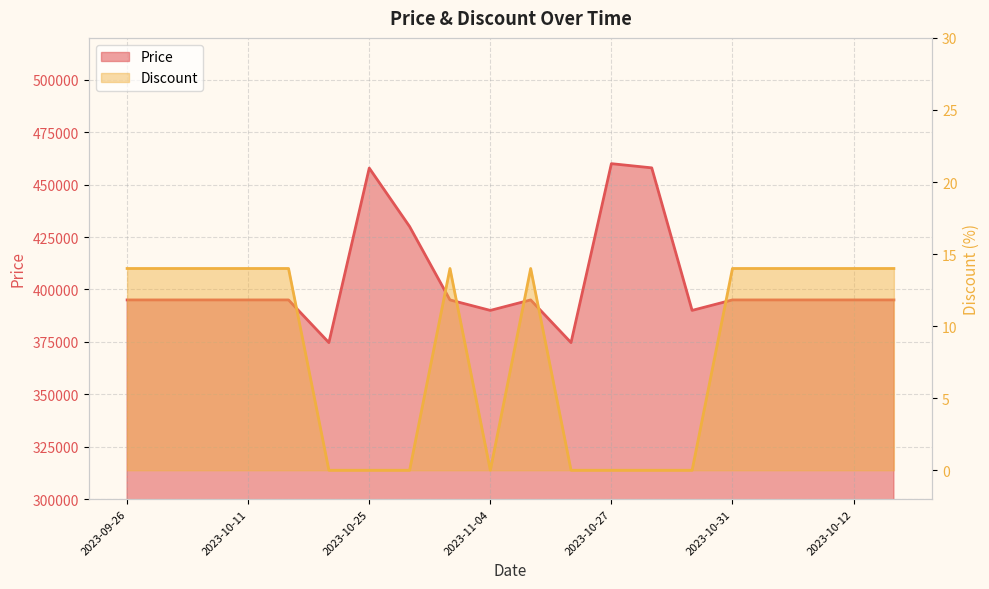

Is it true that Price equals 695039 at 2023-10-21?

False